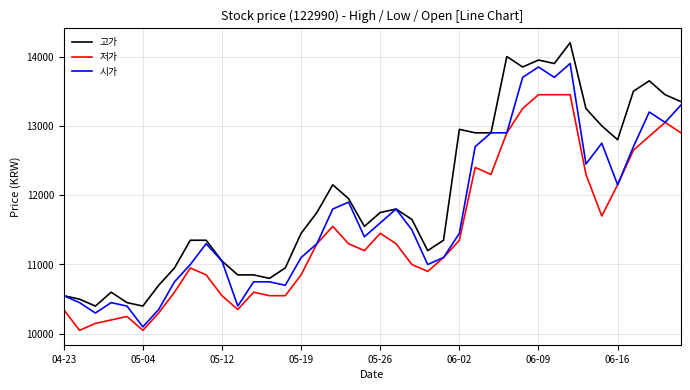

Reading left to right, list all the values displayed in this chart.

고가: 10550	10500	10400	10600	10450	10400	10700	10950	11350	11350	11050	10850	10850	10800	10950	11450	11750	12150	11950	11550	11750	11800	11650	11200	11350	12950	12900	12900	14000	13850	13950	13900	14200	13250	13000	12800	13500	13650	13450	13350
저가: 10350	10050	10150	10200	10250	10050	10300	10600	10950	10850	10550	10350	10600	10550	10550	10850	11300	11550	11300	11200	11450	11300	11000	10900	11100	11350	12400	12300	12900	13250	13450	13450	13450	12300	11700	12150	12650	12850	13050	12900
시가: 10550	10450	10300	10450	10400	10100	10350	10750	11000	11300	11050	10400	10750	10750	10700	11100	11300	11800	11900	11400	11600	11800	11500	11000	11100	11450	12700	12900	12900	13700	13850	13700	13900	12450	12750	12150	12700	13200	13050	13300